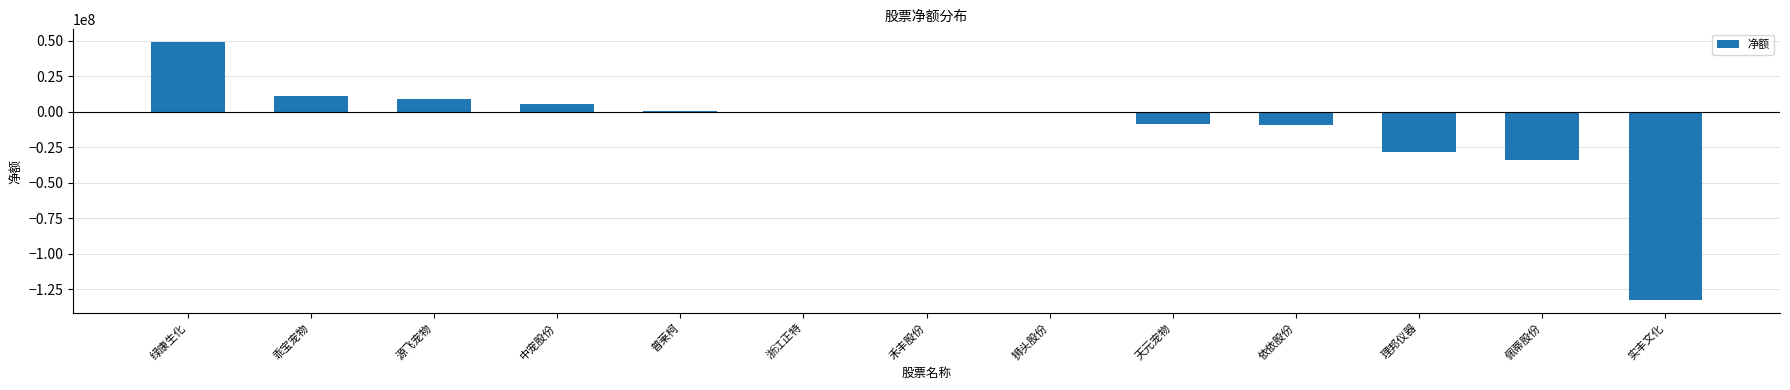

At which label is the value closest to -41676015?

佩蒂股份